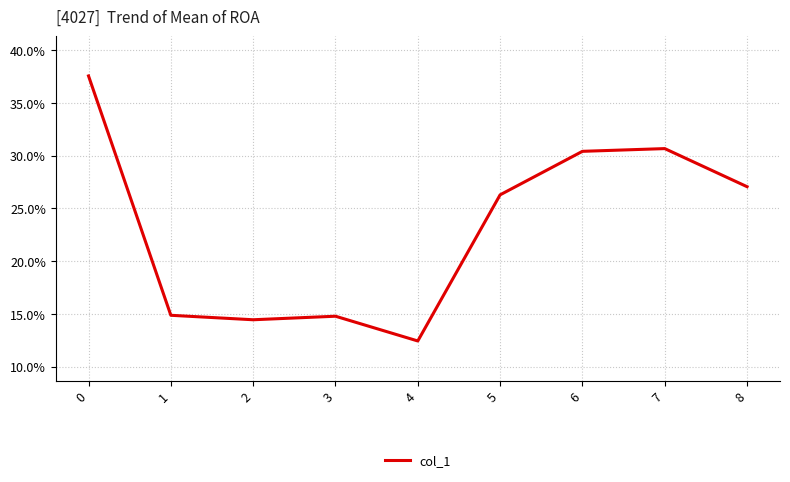

What is the greatest value displayed?

0.4